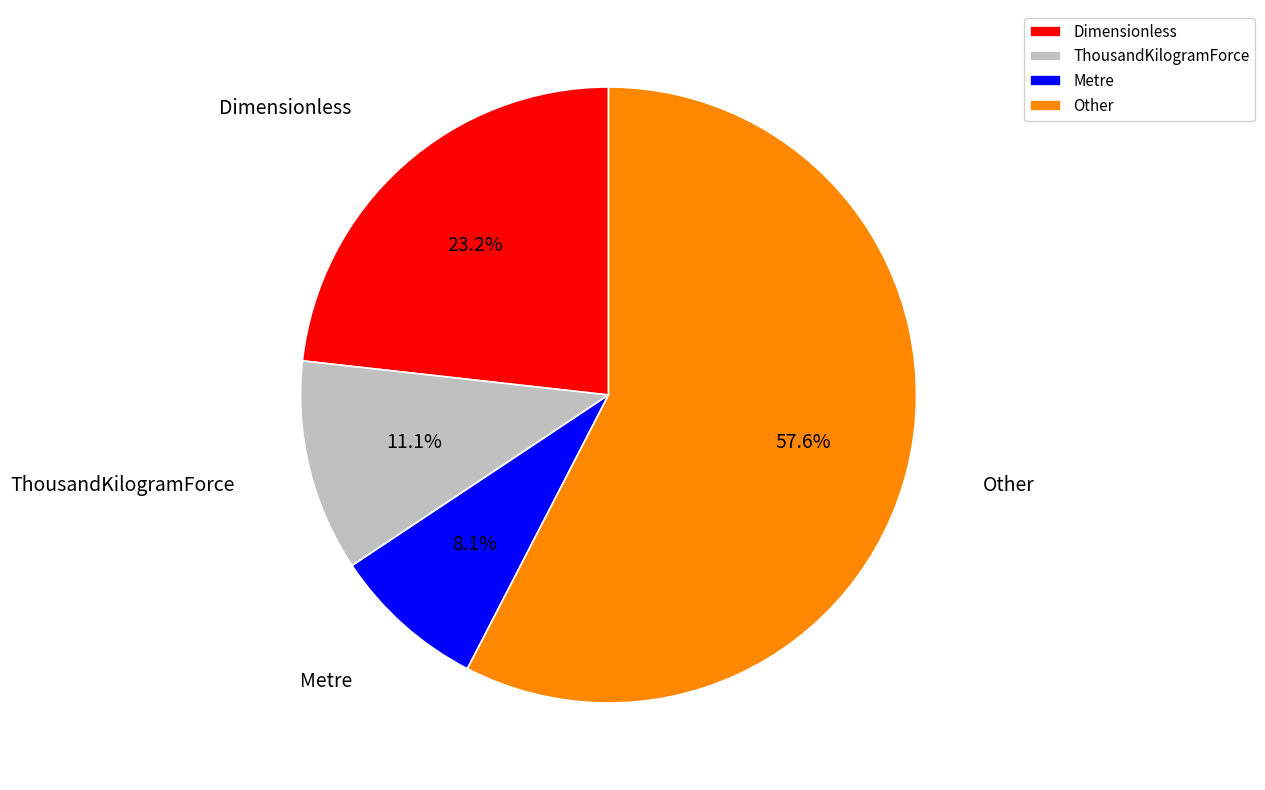

Which category has the smallest portion of the pie?

Metre